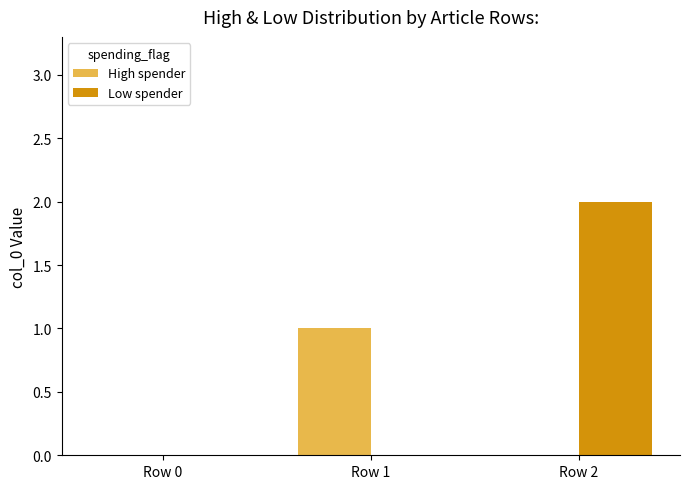

The value of Low spender at Row 0 is 0. True or false?

True